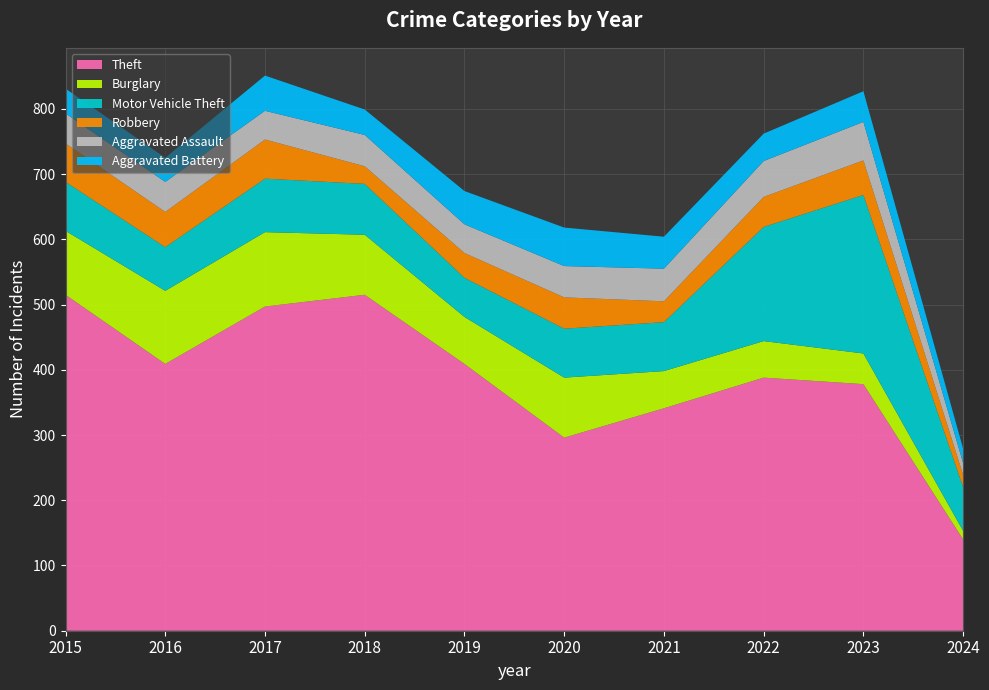

Reading left to right, list all the values displayed in this chart.

Aggravated Assault: 46	46	44	48	44	48	50	55	59	18
Burglary: 98	112	114	92	72	92	57	56	47	13
Motor Vehicle Theft: 75	67	82	78	60	75	75	175	243	67
Robbery: 59	54	60	27	38	48	32	46	53	19
Theft: 515	409	497	515	409	296	341	388	378	140
Aggravated Battery: 38	37	54	39	51	59	49	42	47	22